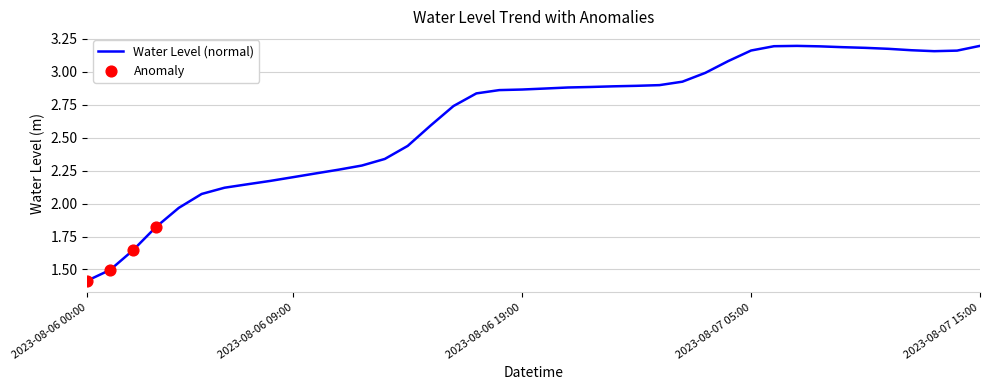

What is the smallest value displayed?

1.4